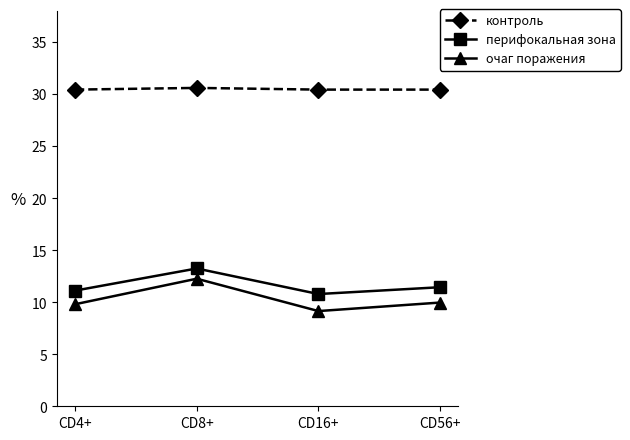

The перифокальная зона series shows 19.1 at CD16+. True or false?

False